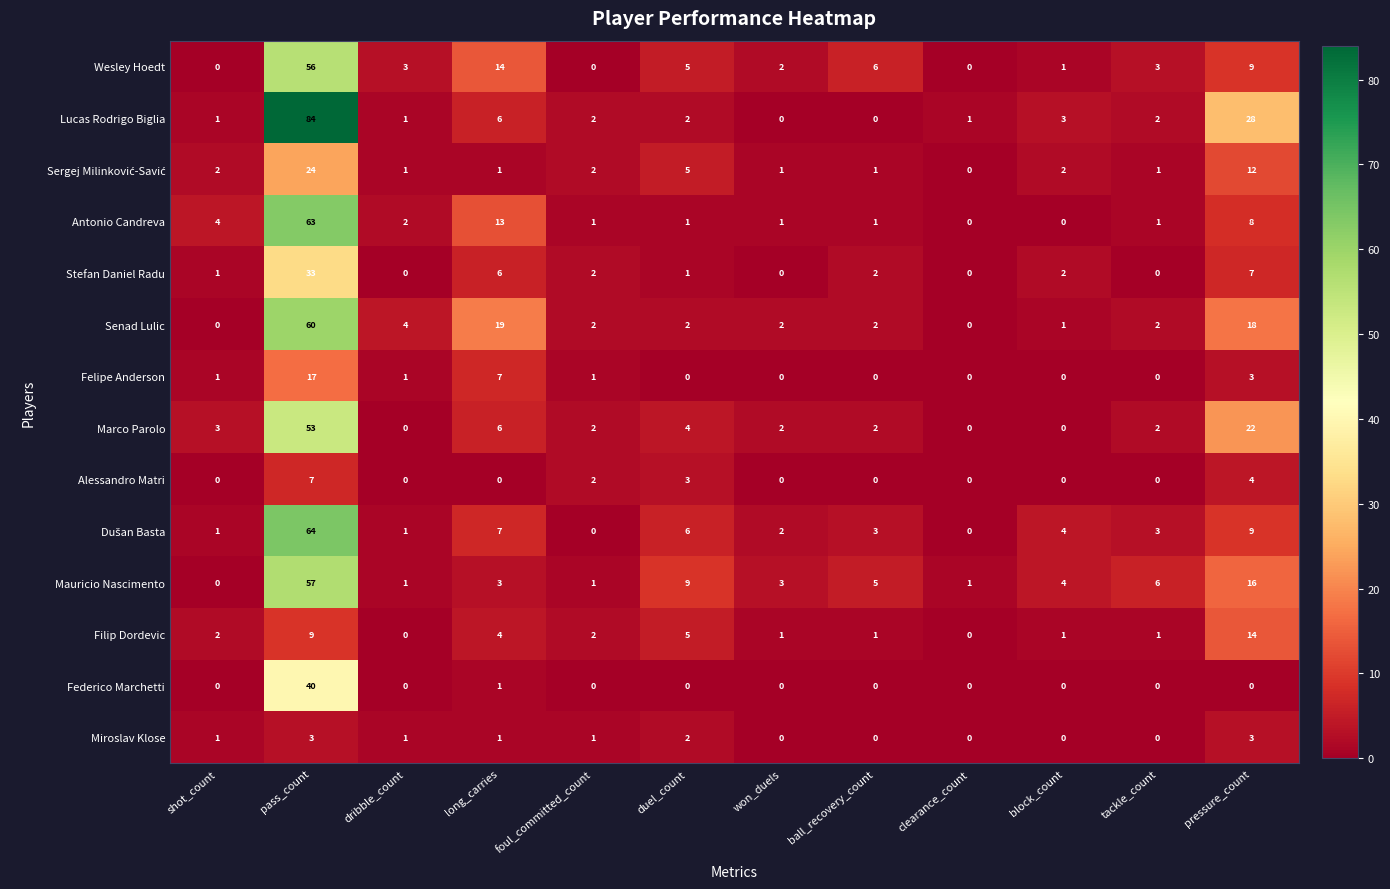

What is the difference between the maximum and second lowest values in the Stefan Daniel Radu series?

33